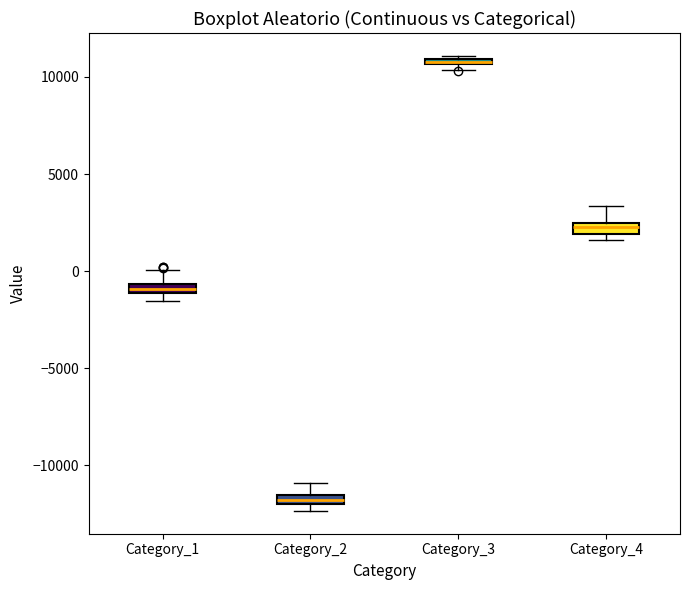

Where is the upper edge of the box for Category_3 on the y-axis? The values are not printed on the chart, so give them approximately, as read against the axis.

11000